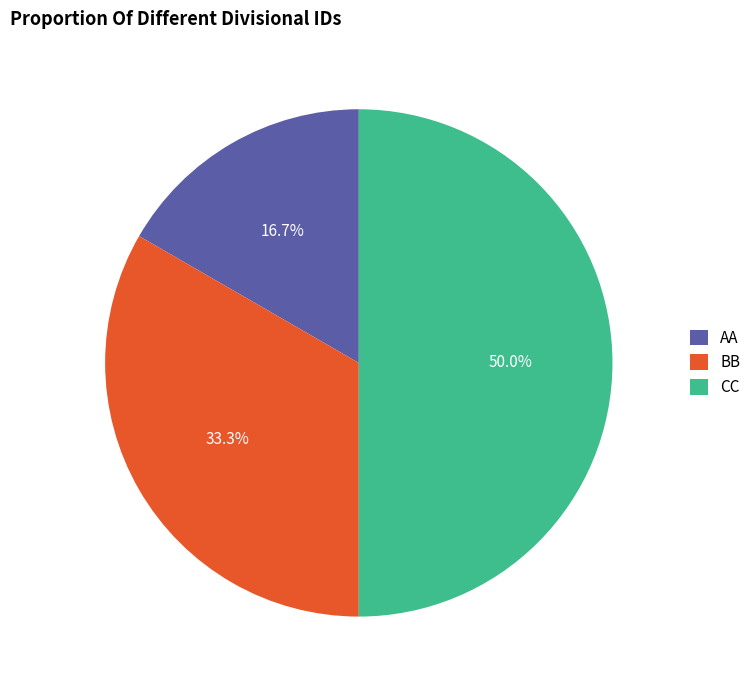

What percentage is the CC slice, to the nearest percent?

50%